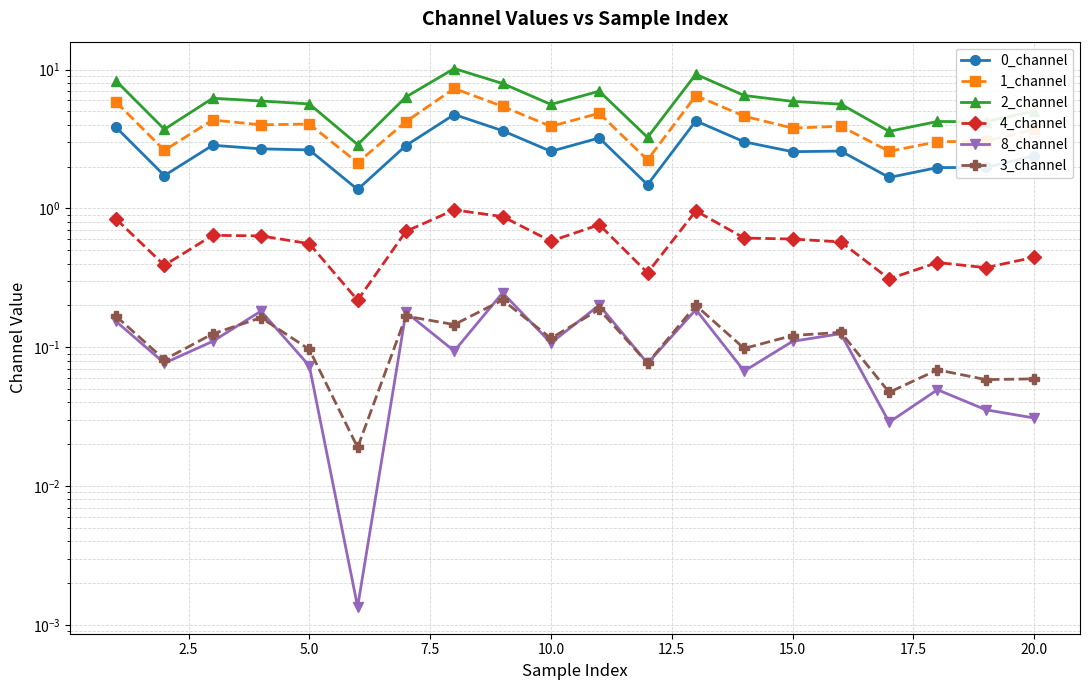

What is the spread (max minus min) of values at 2.5?

3.6